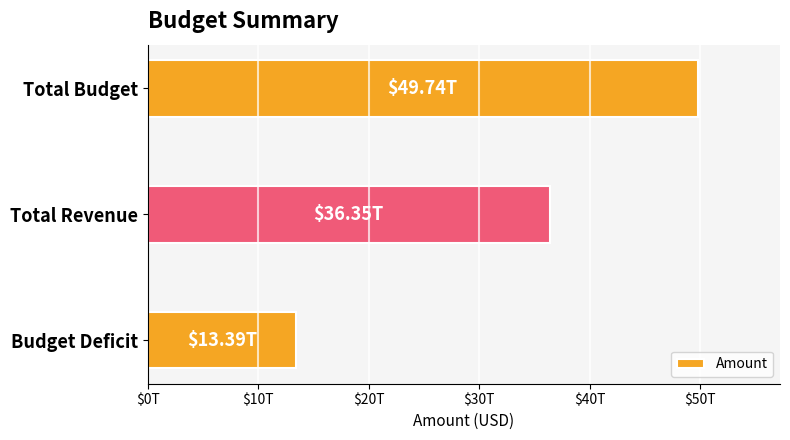

Does the chart contain any negative values?

No